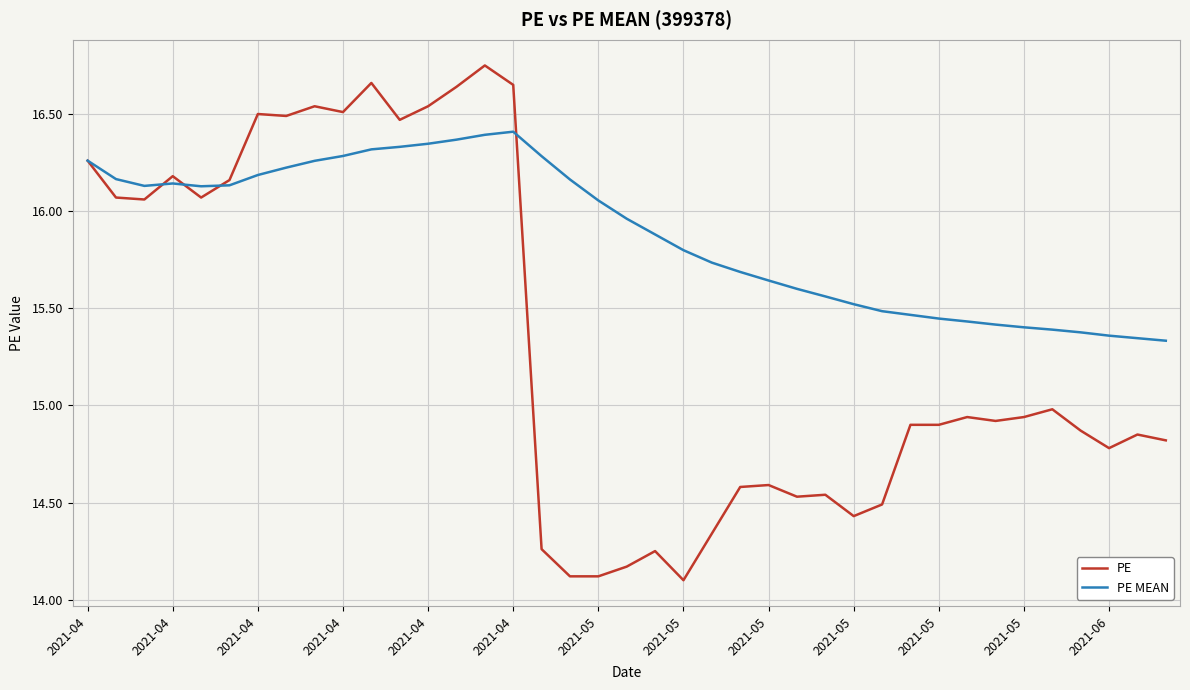

What is the smallest value displayed?

14.1